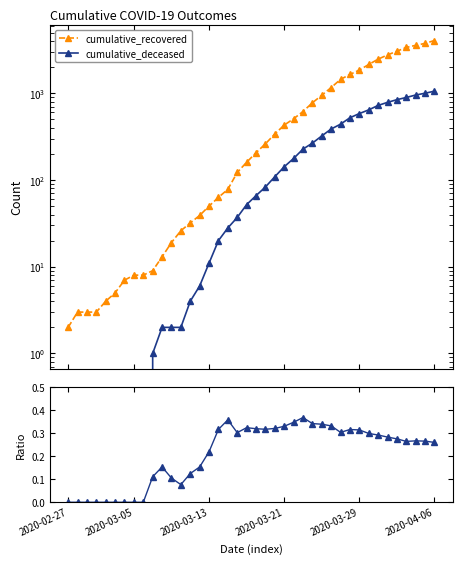

True or false: deceased / recovered has a value of 0.4 at 17.

True